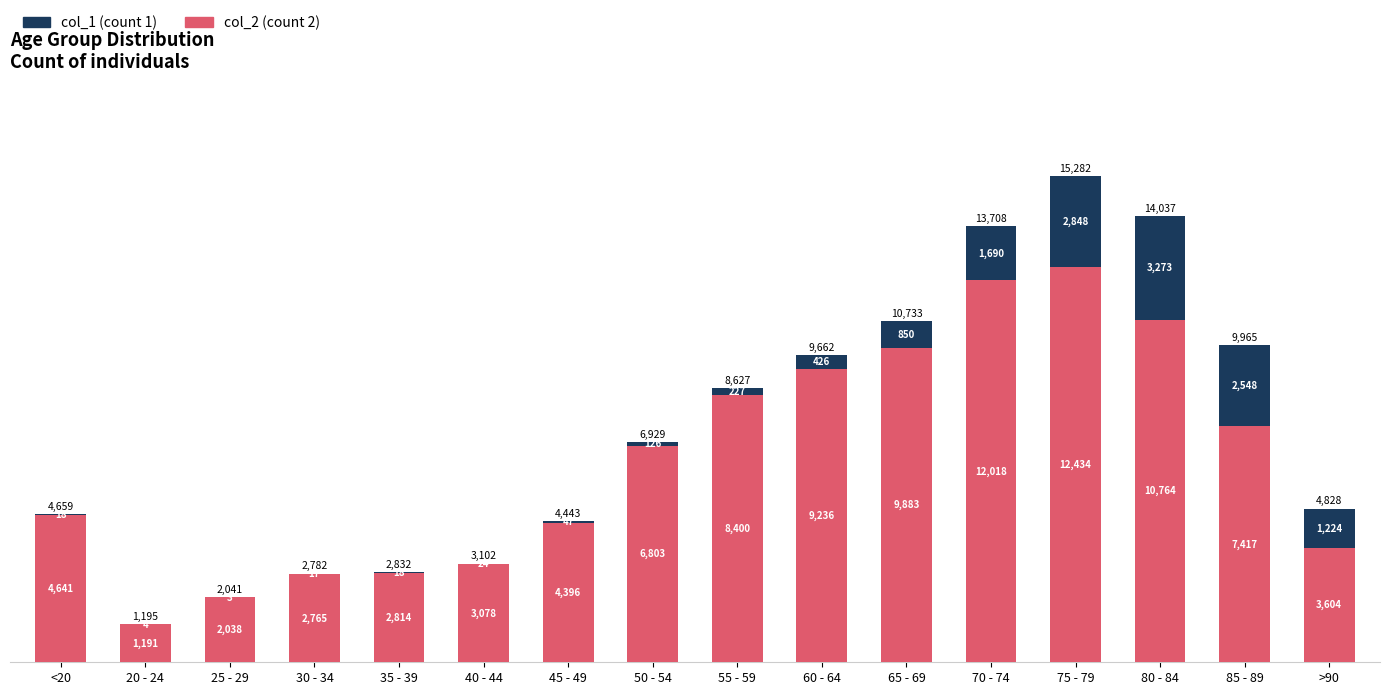

At which category is the sum across all series the highest?

75 - 79